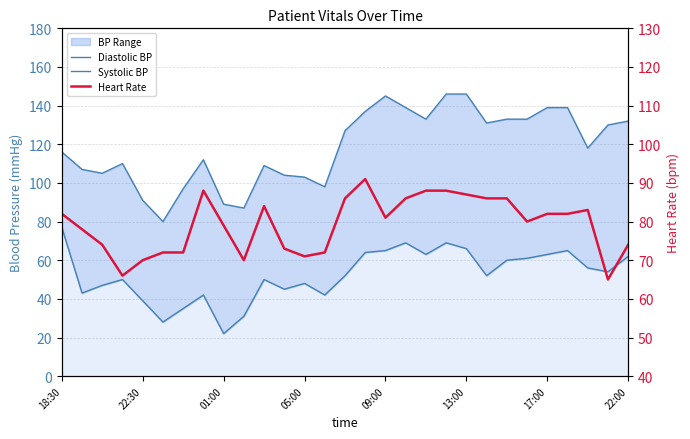

List the labels in order of Diastolic BP value, smallest first.

8, 13:00, 9, 17:00, 09:00, 22:00, 13, 22:30, 11, 01:00, 12, 05:00, 10, 14, 21, 27, 26, 22, 23, 28, 18, 24, 15, 16, 25, 20, 17, 19, 18:30